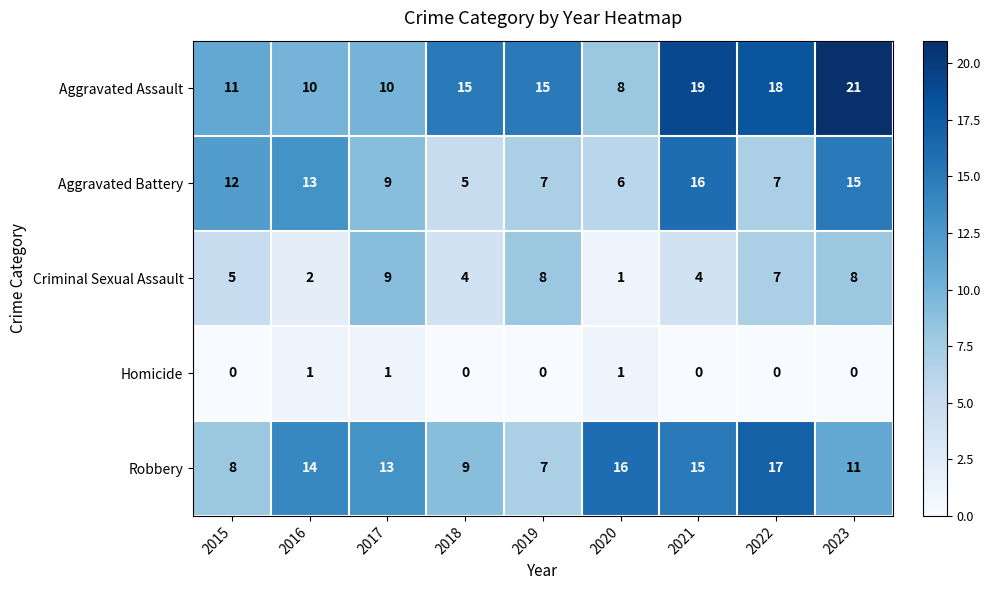

At how many categories does at least one series exceed 9?

9